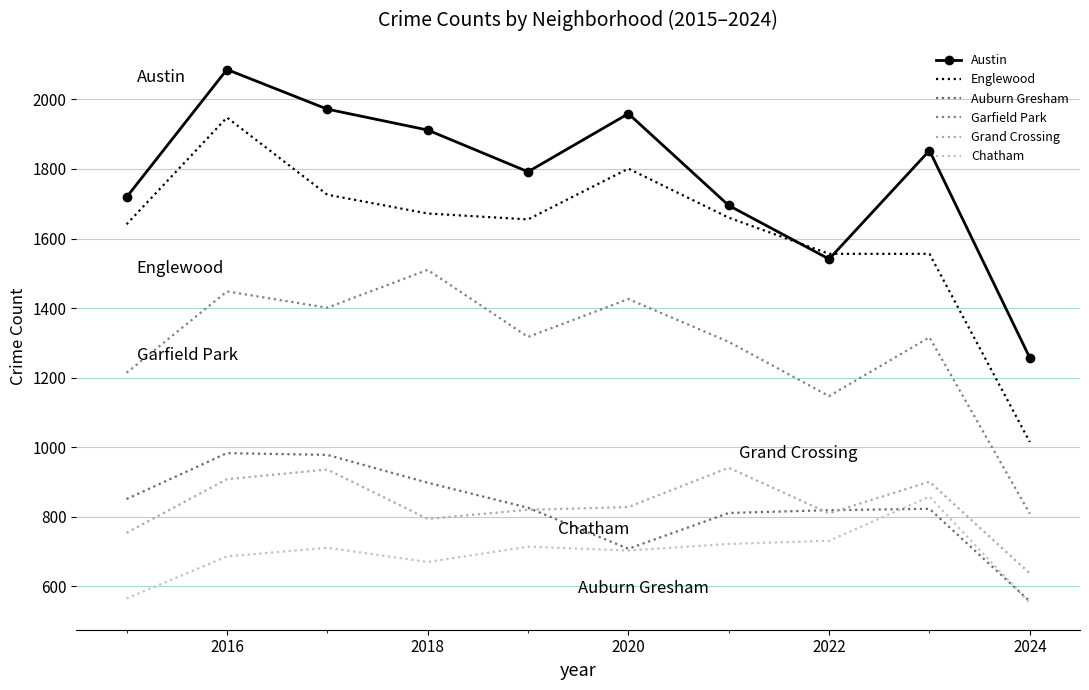

How many series are shown in this chart?

6